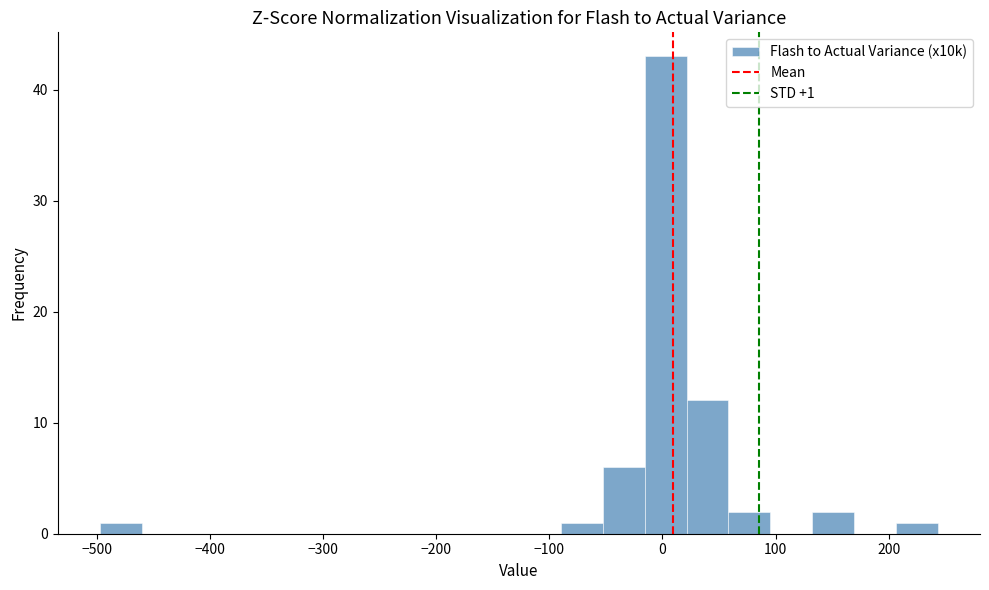

Read against the x-axis, roughly where is the centre of the tallest bar?

0